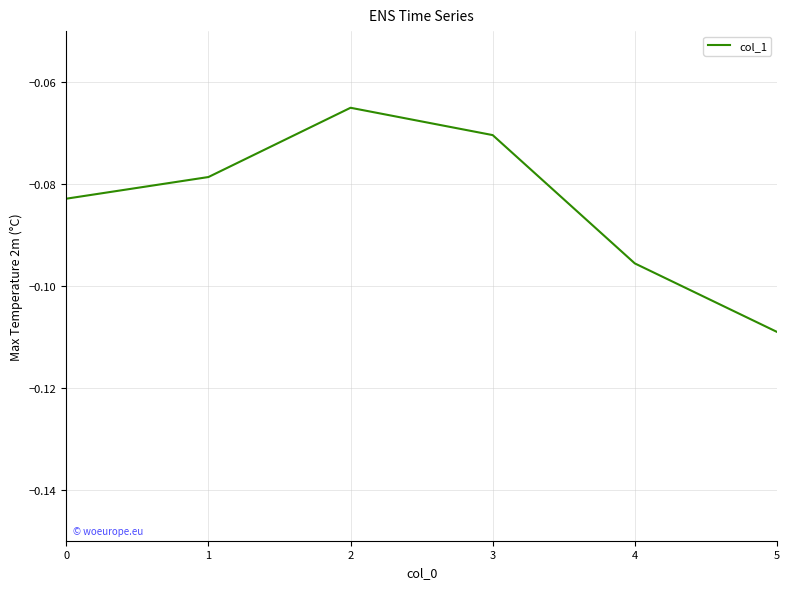

Which has a higher value, 5 or 3?

3